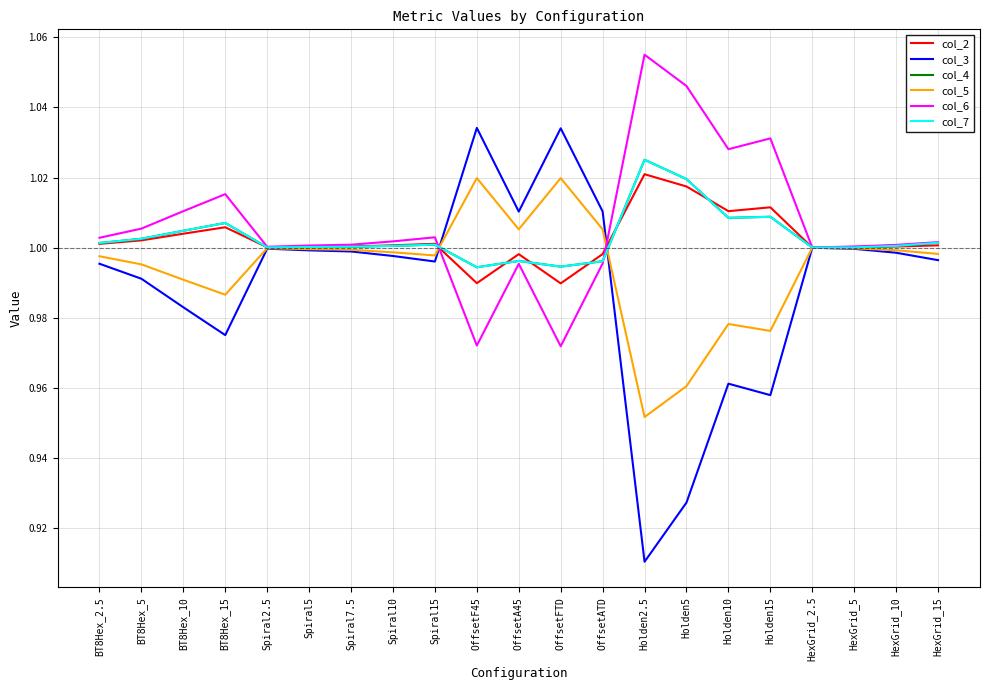

Reading left to right, extract all data points from this chart.

col_2: 1.0	1.0	1.0	1.0	1.0	1.0	1.0	1.0	1.0	1.0	1.0	1.0	1.0	1.0	1.0	1.0	1.0	1.0	1.0	1.0	1.0
col_3: 1.0	1.0	1.0	1.0	1.0	1.0	1.0	1.0	1.0	1.0	1.0	1.0	1.0	0.9	0.9	1.0	1.0	1.0	1.0	1.0	1.0
col_4: 1.0	1.0	1.0	1.0	1.0	1.0	1.0	1.0	1.0	1.0	1.0	1.0	1.0	1.0	1.0	1.0	1.0	1.0	1.0	1.0	1.0
col_5: 1.0	1.0	1.0	1.0	1.0	1.0	1.0	1.0	1.0	1.0	1.0	1.0	1.0	1.0	1.0	1.0	1.0	1.0	1.0	1.0	1.0
col_6: 1.0	1.0	1.0	1.0	1.0	1.0	1.0	1.0	1.0	1.0	1.0	1.0	1.0	1.1	1.0	1.0	1.0	1.0	1.0	1.0	1.0
col_7: 1.0	1.0	1.0	1.0	1.0	1.0	1.0	1.0	1.0	1.0	1.0	1.0	1.0	1.0	1.0	1.0	1.0	1.0	1.0	1.0	1.0